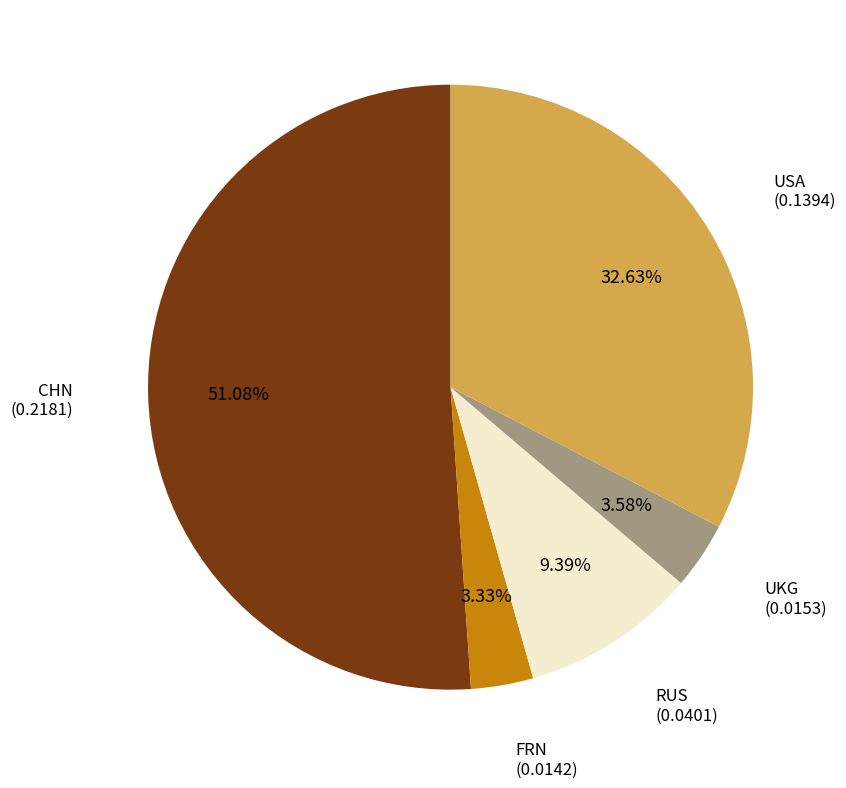

To the nearest percent, what is the difference between the largest and smallest slice percentages?

48%